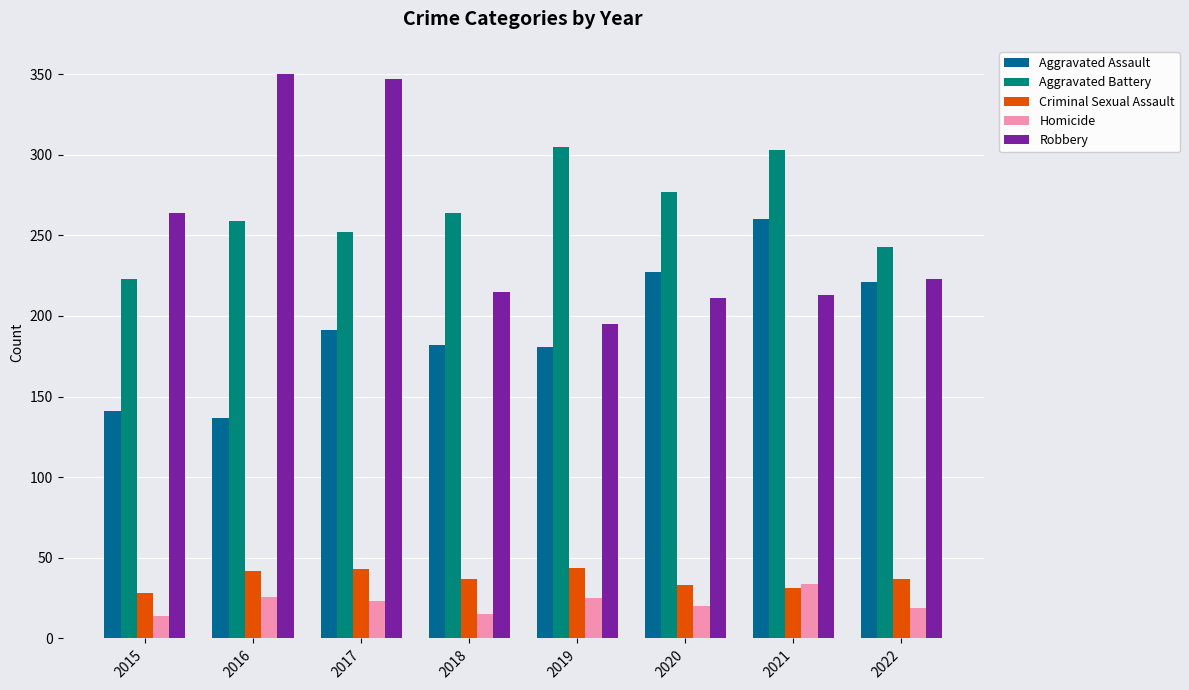

Rank the series at 2017 from lowest to highest value.

Homicide, Criminal Sexual Assault, Aggravated Assault, Aggravated Battery, Robbery